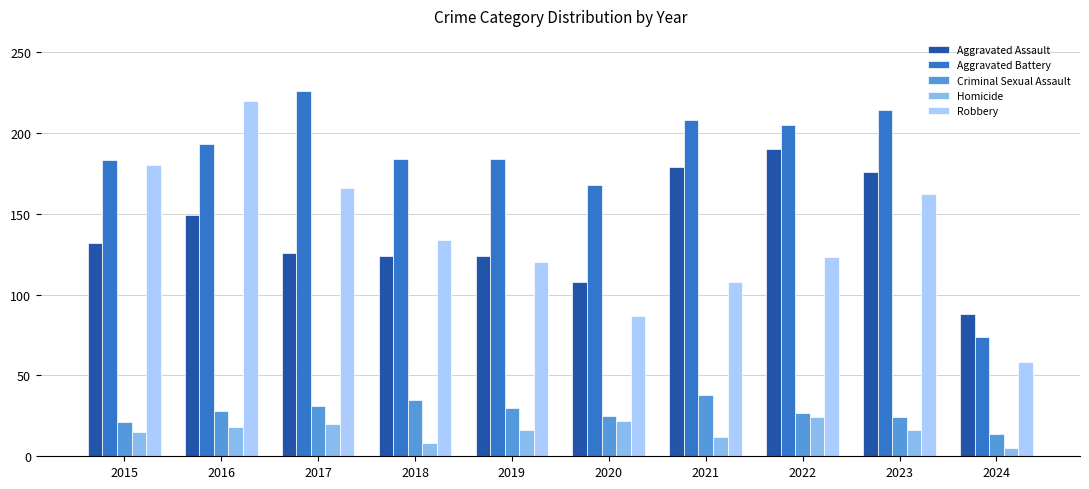

How many bars are there in total?

50